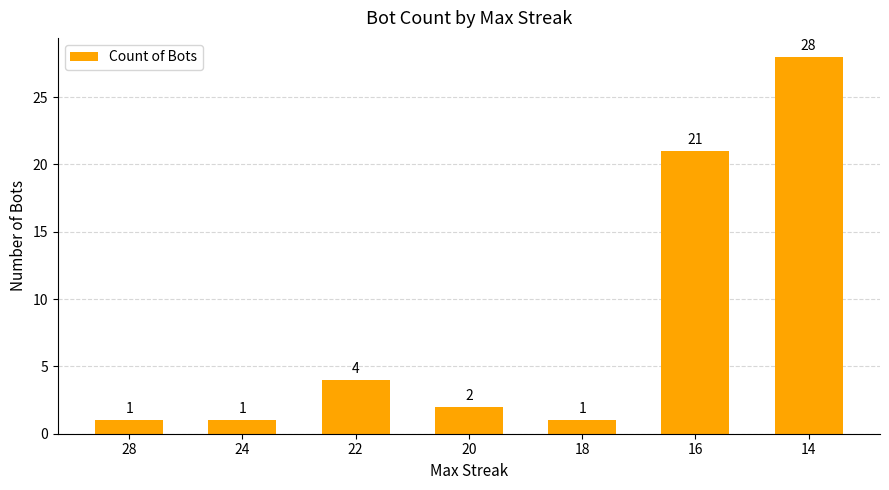

What is the sum of all values?

58